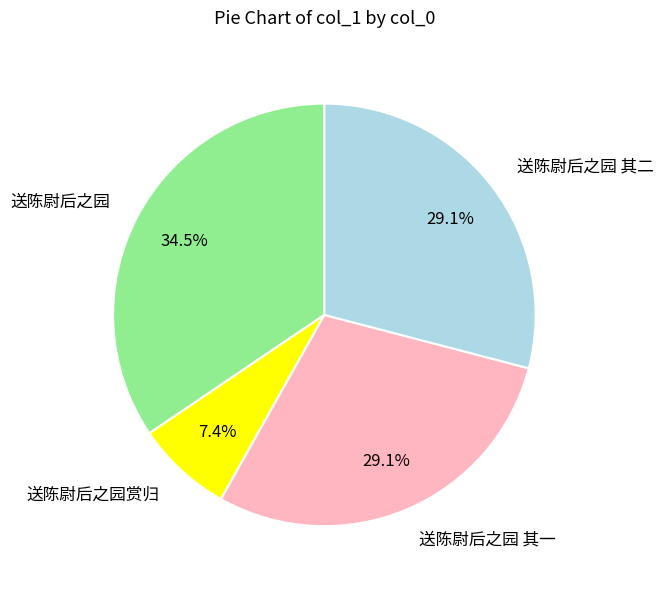

To the nearest percent, what is the difference between the largest and smallest slice percentages?

27%